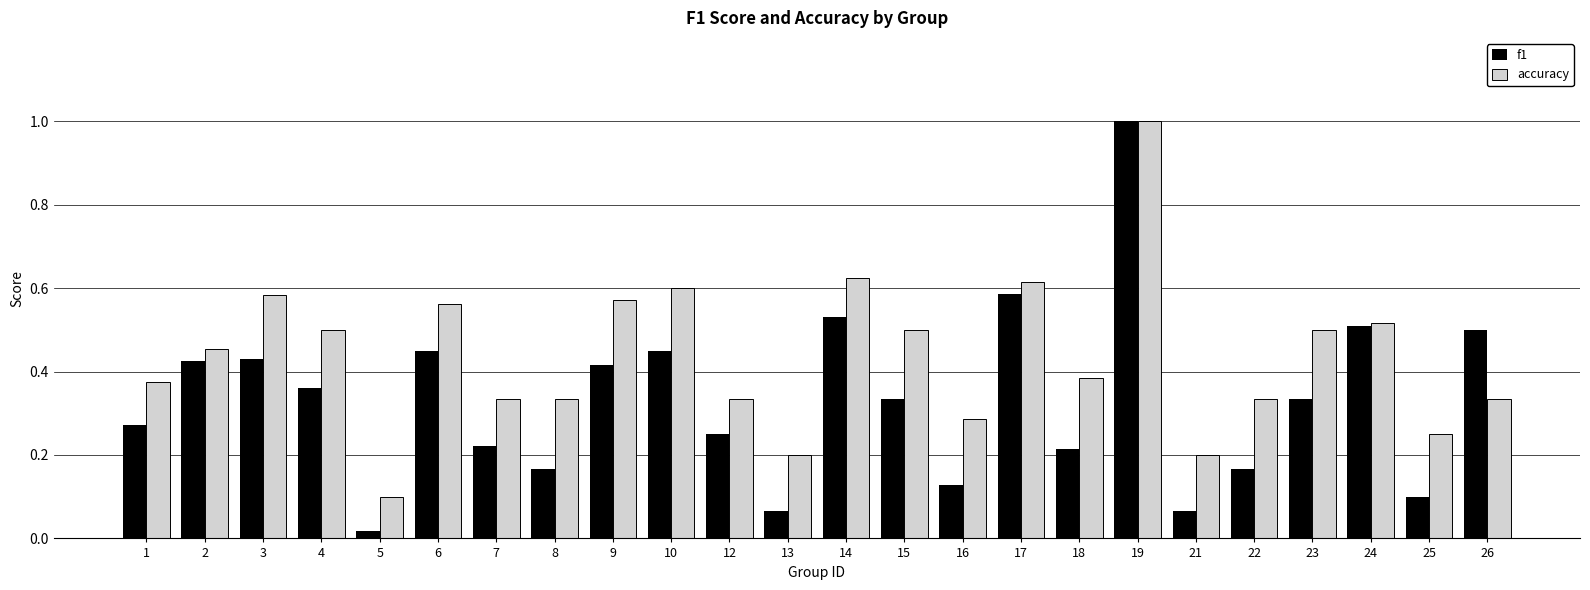

The f1 series shows 0.2 at 12. True or false?

True